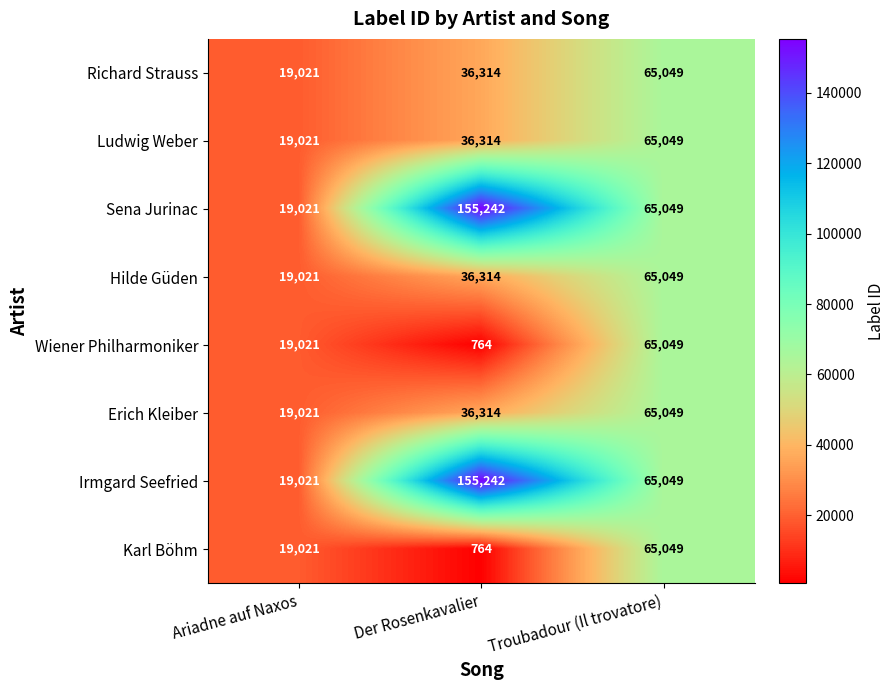

Rank the categories by Ludwig Weber value from highest to lowest.

Troubadour (Il trovatore), Der Rosenkavalier, Ariadne auf Naxos